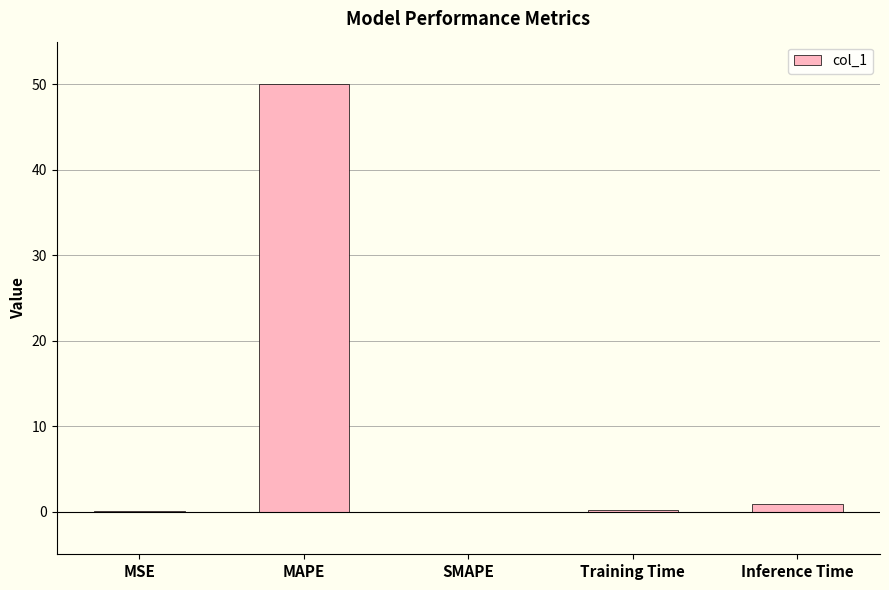

What is the average value?

10.2